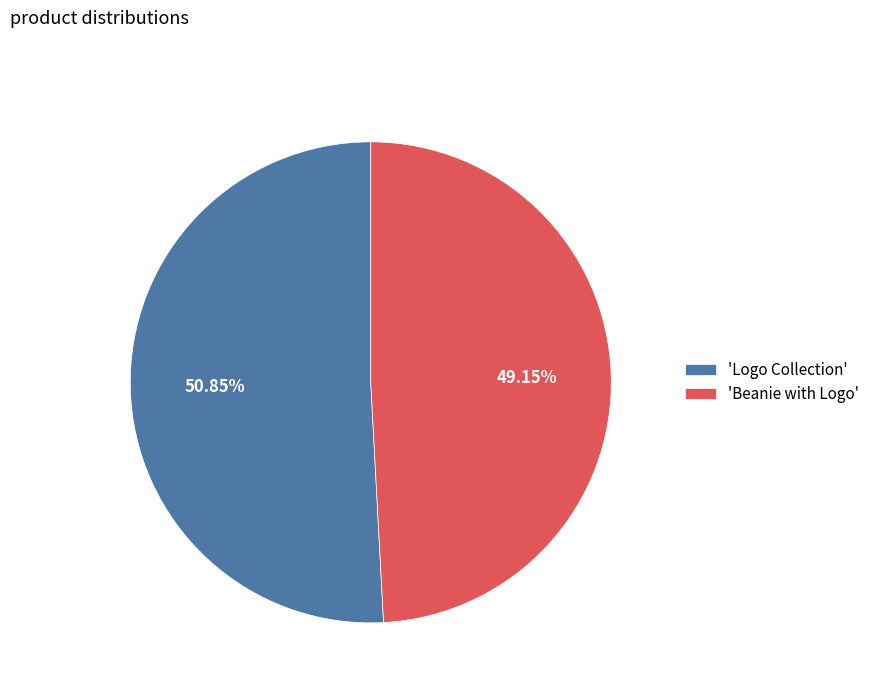

How many slices are in this pie chart?

2